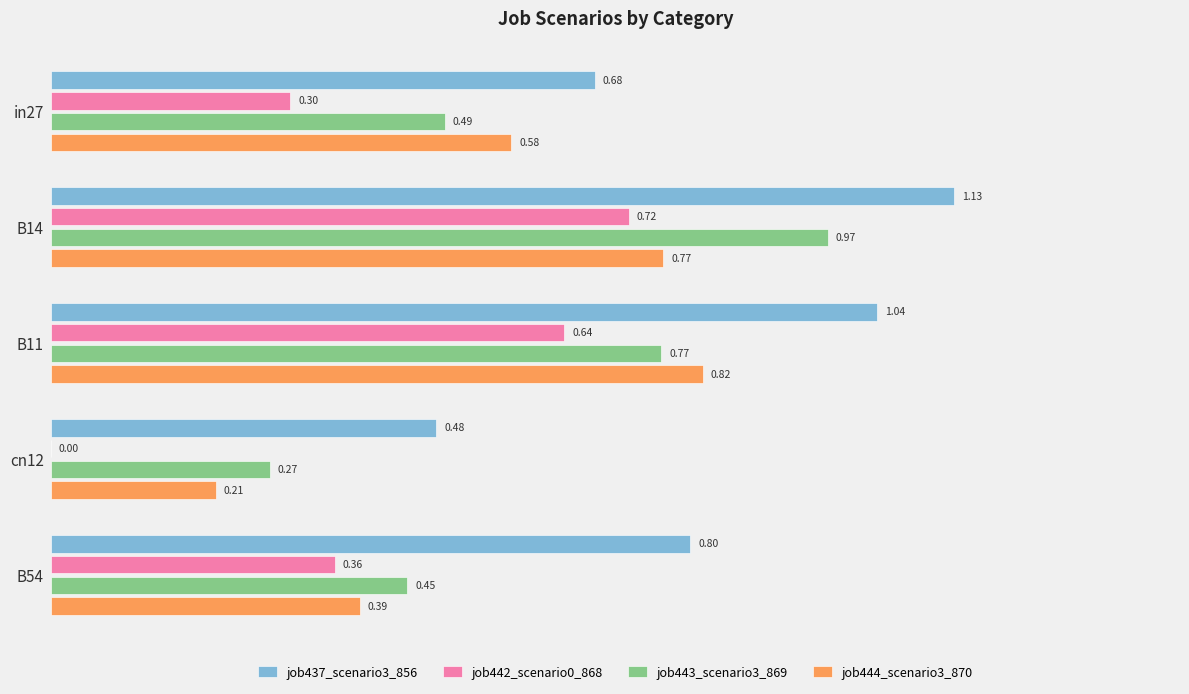

Between in27 and cn12, which series saw the biggest shift?

job444_scenario3_870